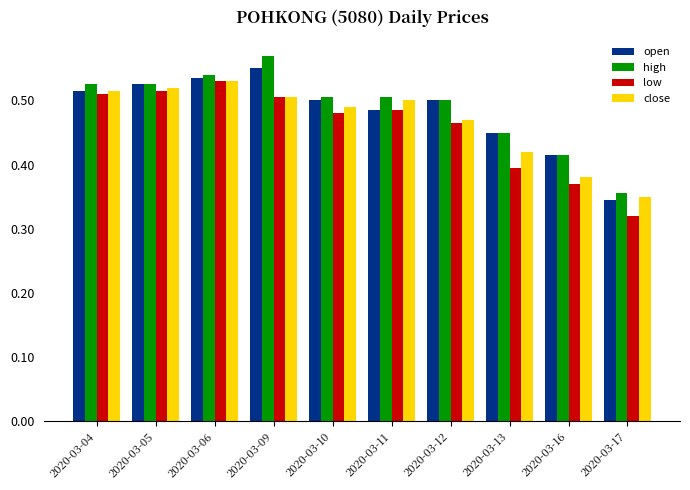

What is the total value across all series at 2020-03-05?

2.1